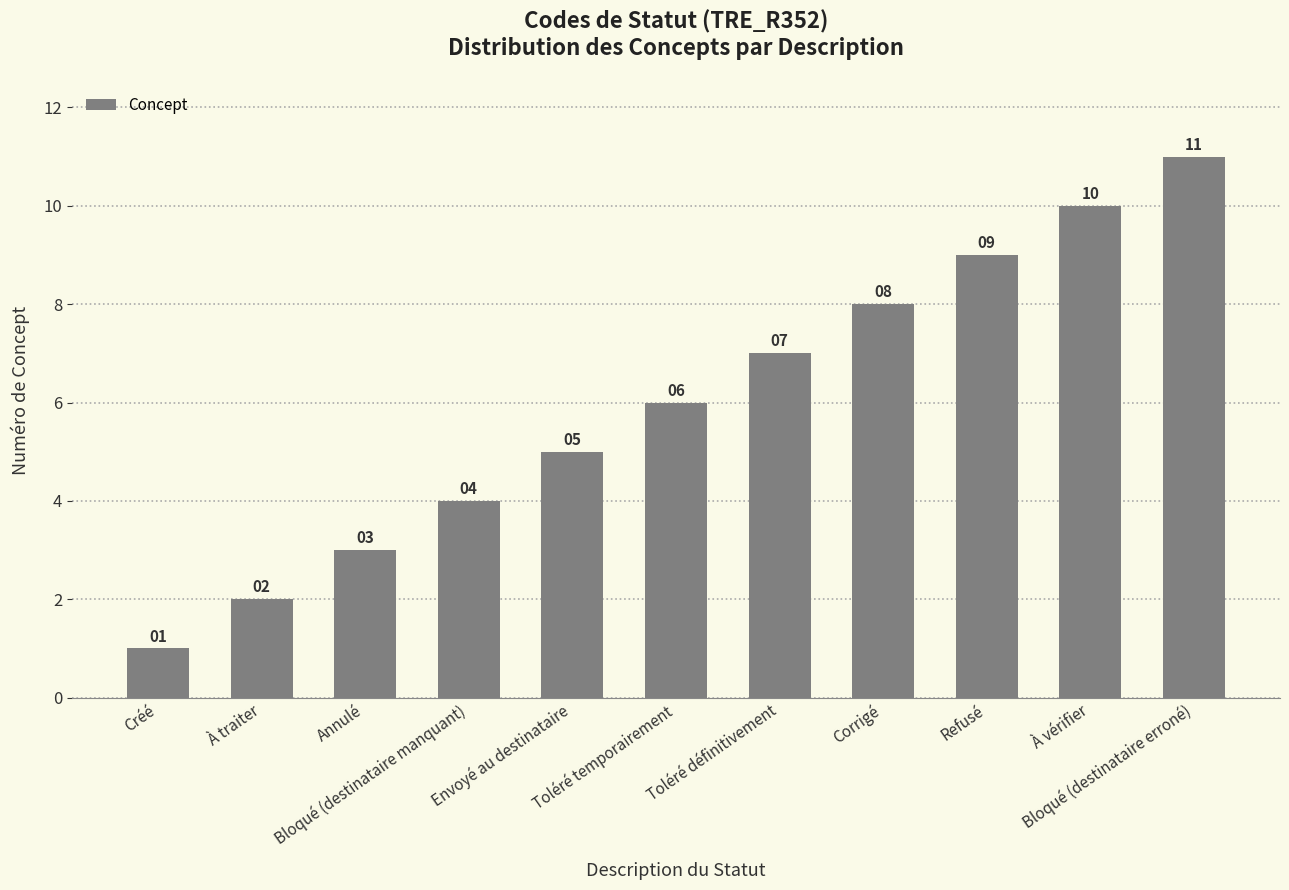

What is the value of the 1st bar from the left?

1